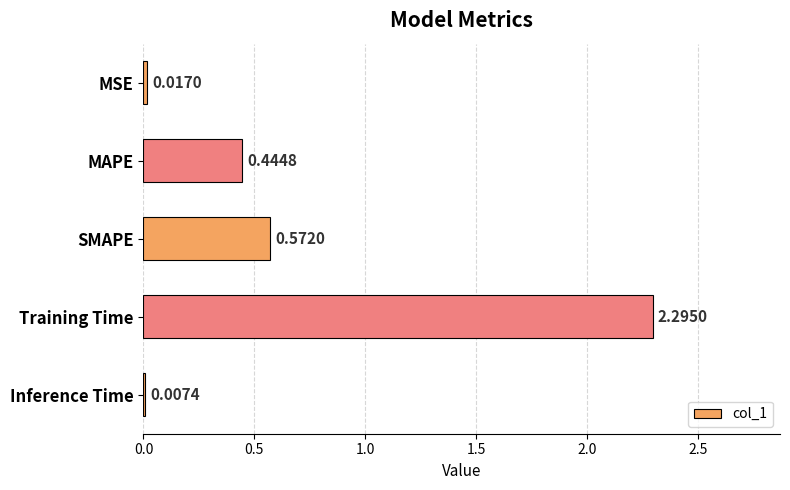

What is the change in value from MAPE to Training Time?

+1.9